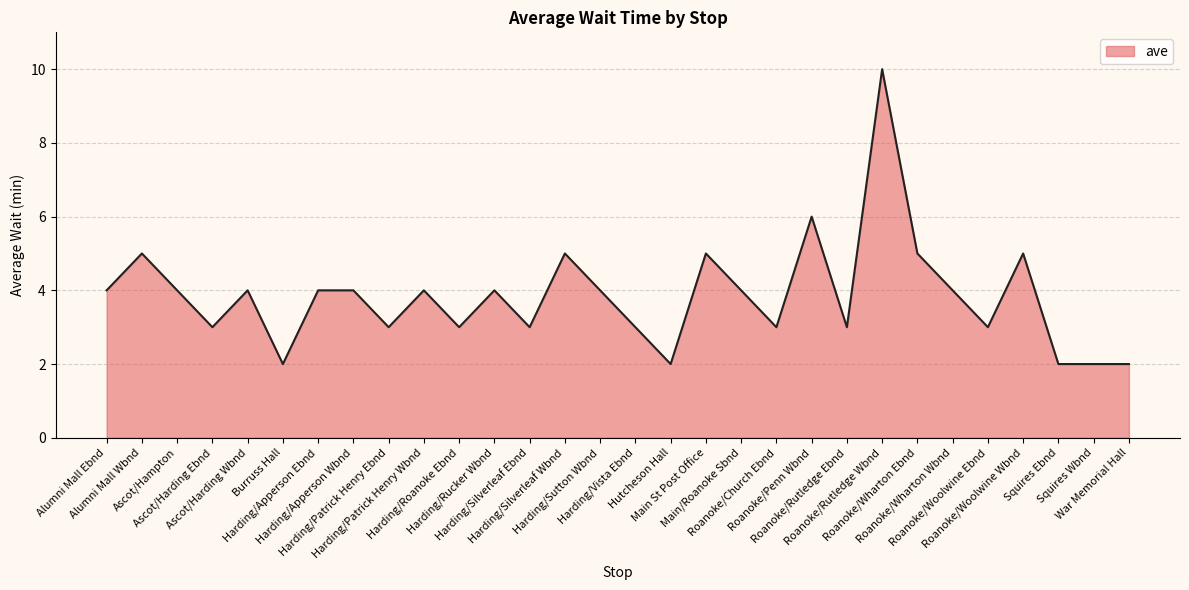

What is the ratio of the value at Squires Ebnd to the value at War Memorial Hall?

1.0